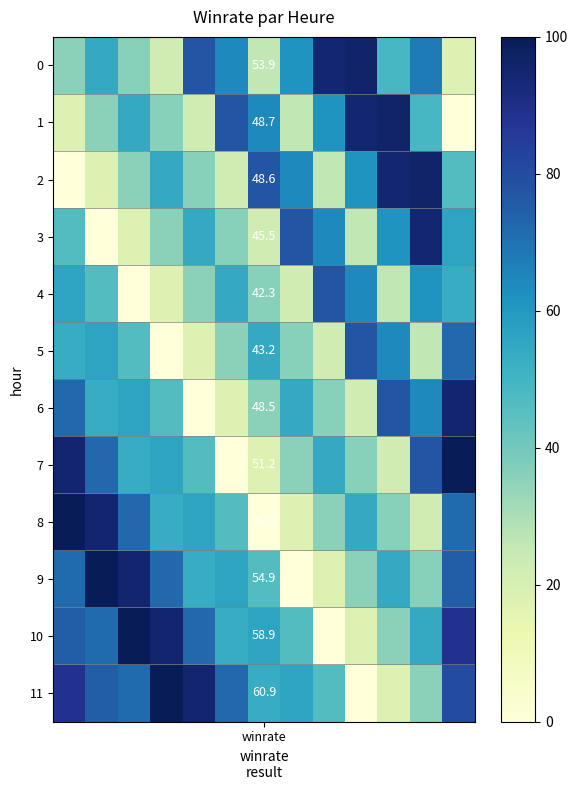

What is the sum of all 10 values?

765.9